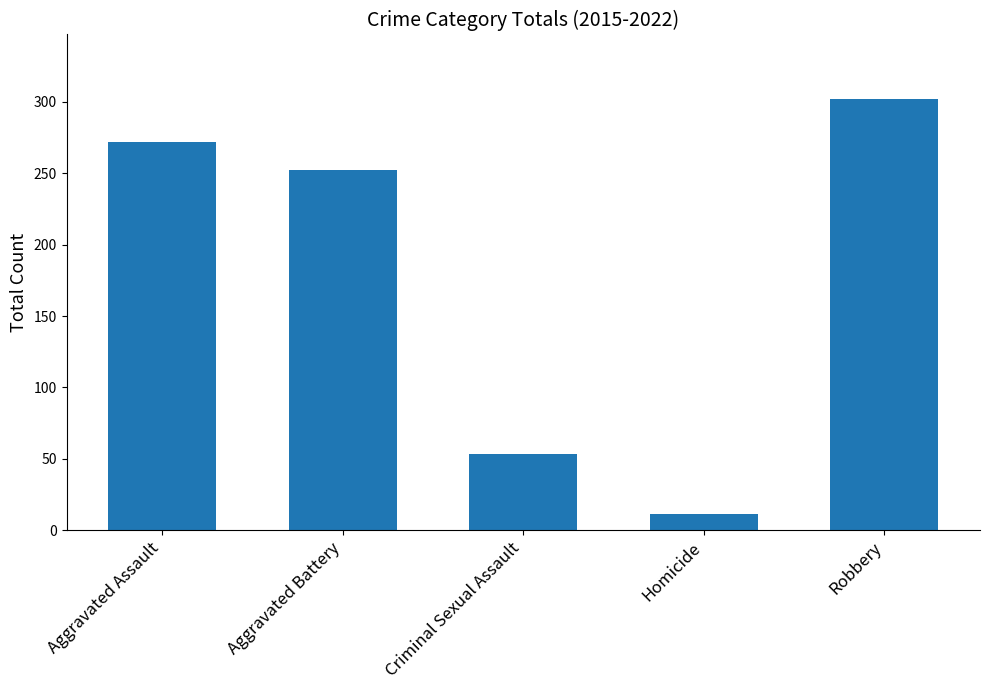

Reading right to left, list all the values displayed in this chart.

302	11	53	252	272